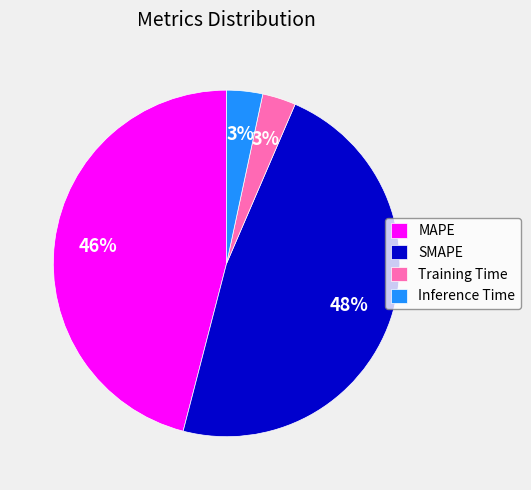

True or false: SMAPE accounts for 61% of the total.

False